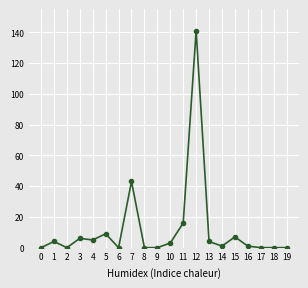

At which label does the data first exceed 3?

1